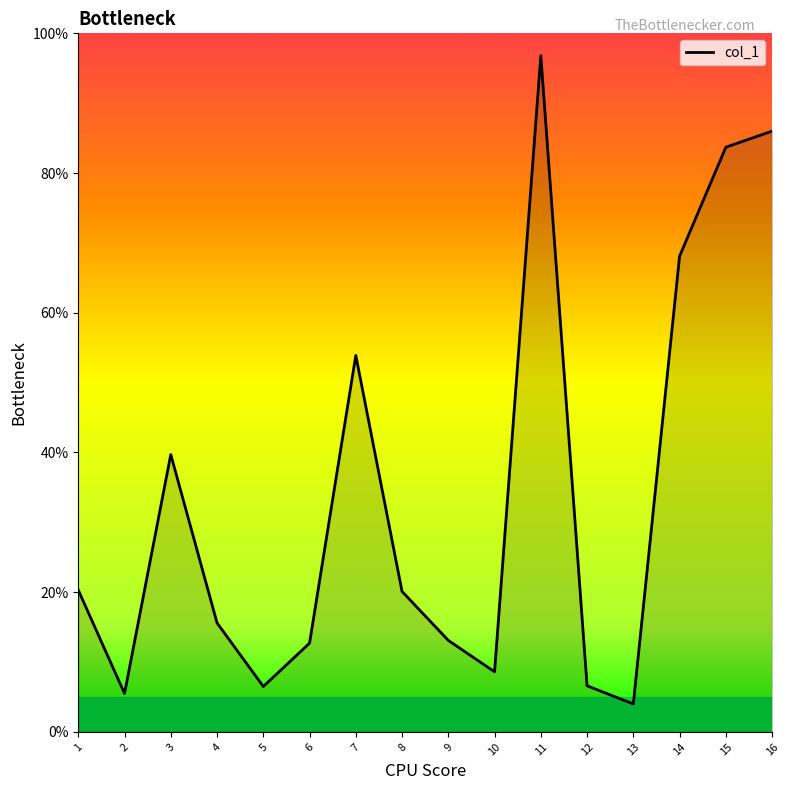

How many lines are shown in the chart?

1